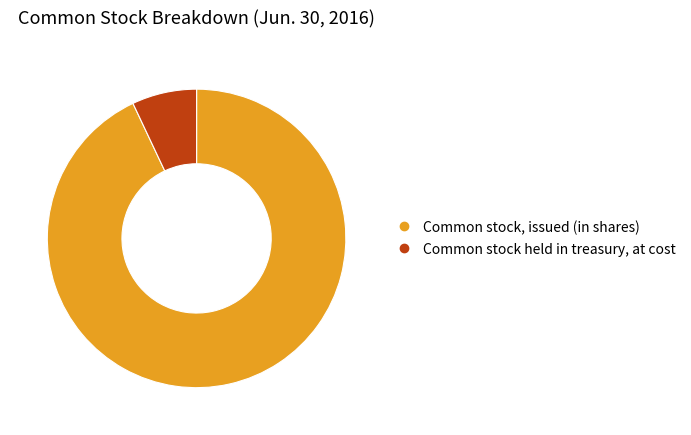

Which category has the smallest portion of the pie?

Common stock held in treasury, at cost